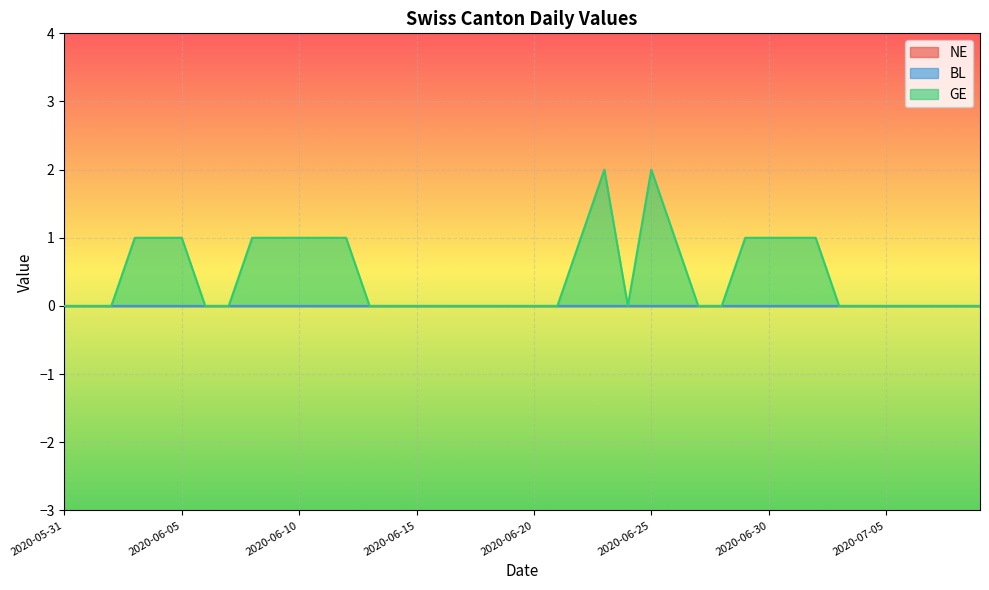

What is the label of the 21st point from the right?

2020-06-19